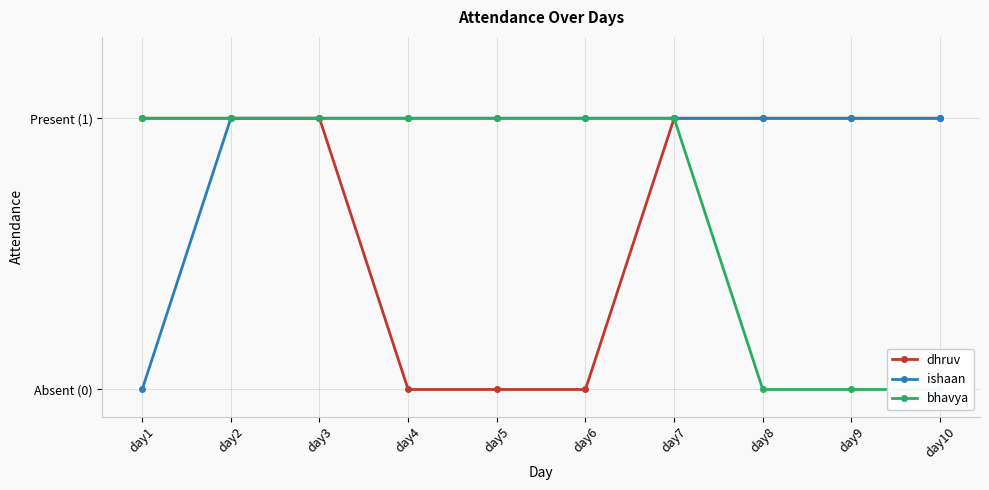

The value of dhruv at day4 is 0. True or false?

True